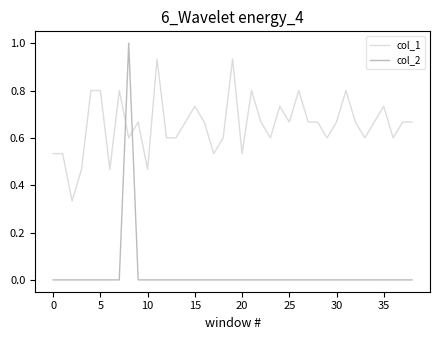

How many categories are shown in the chart?

39